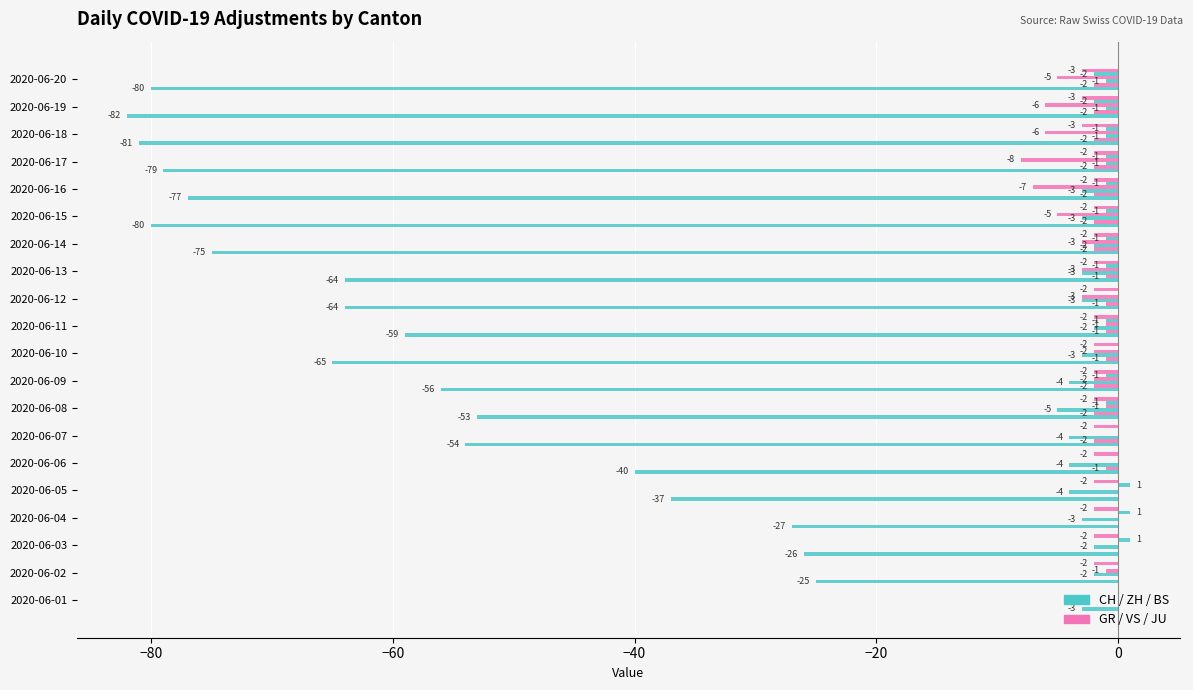

How many categories are shown in the chart?

20